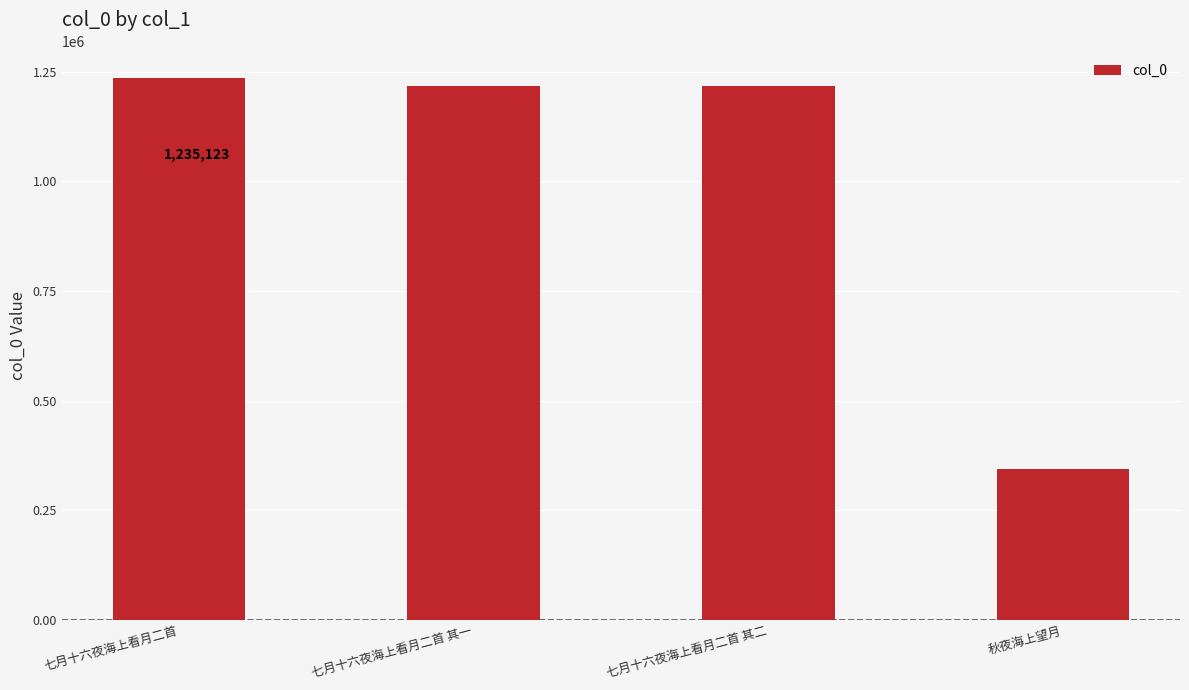

Which category has the highest value across all series?

七月十六夜海上看月二首